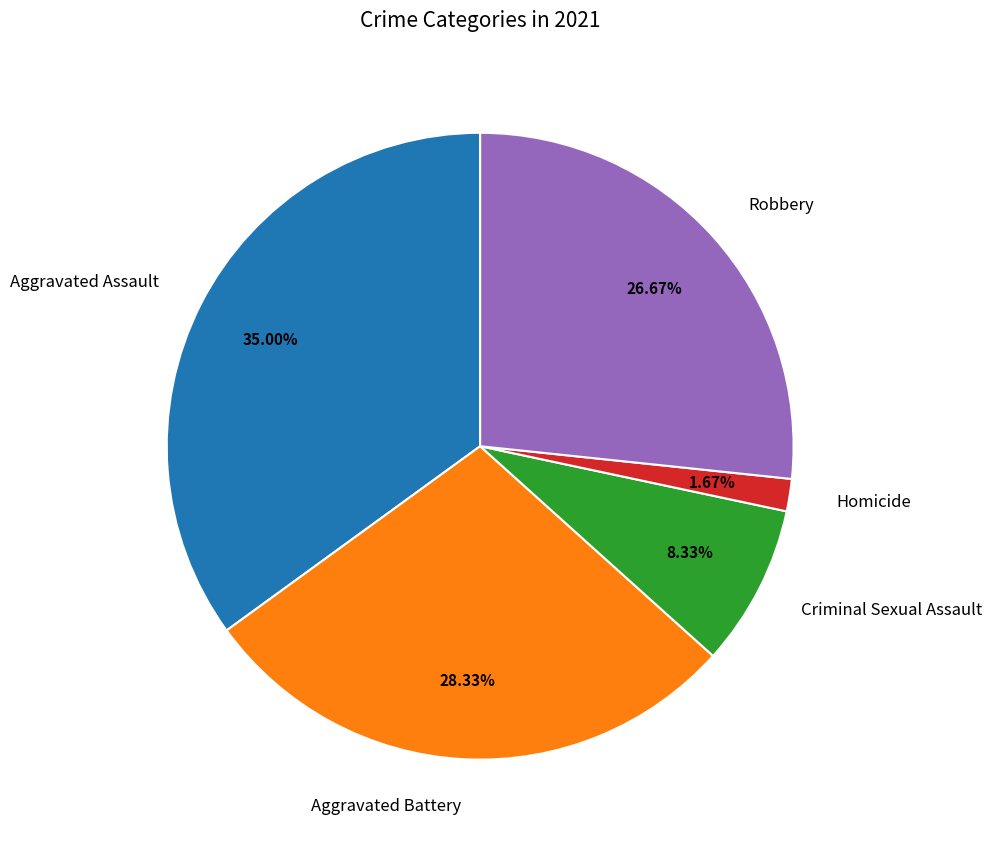

Does Aggravated Battery represent more than half of the total?

No